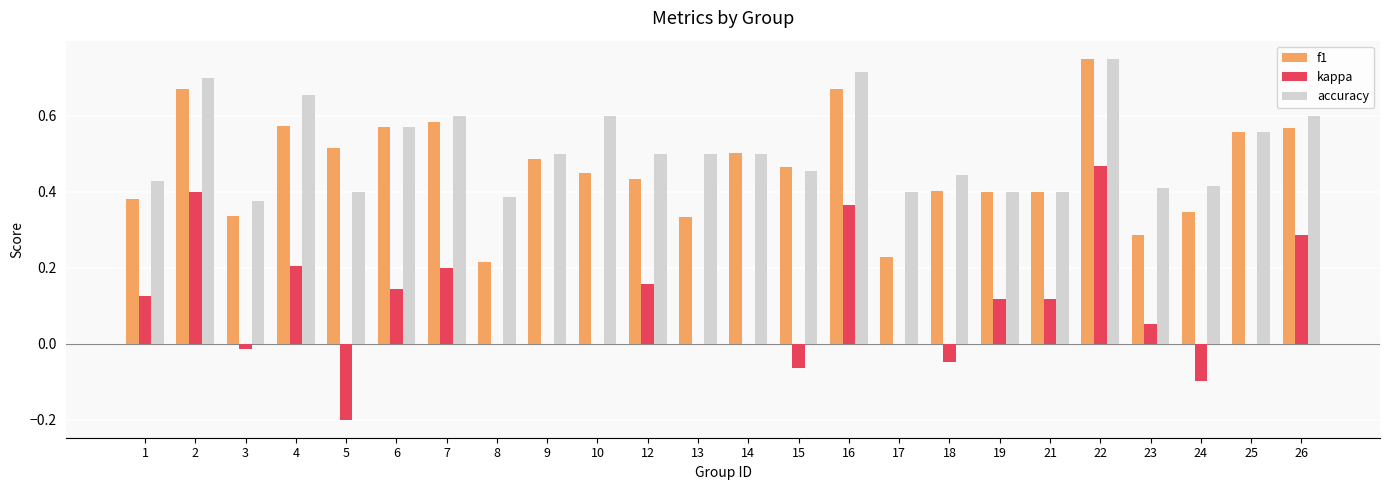

What are all the series names shown in the legend?

f1, kappa, accuracy